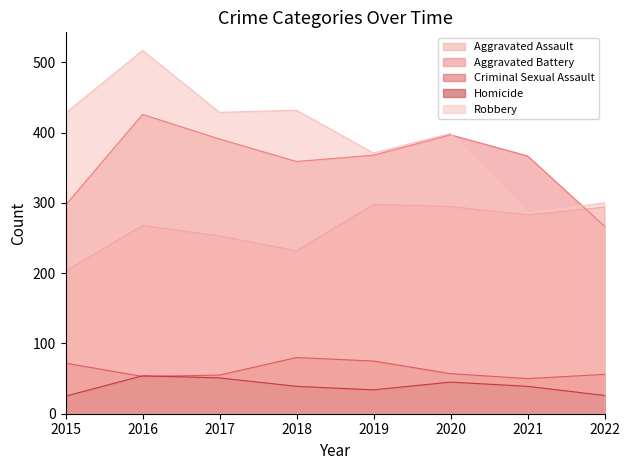

True or false: Aggravated Assault and Robbery intersect in this chart.

False